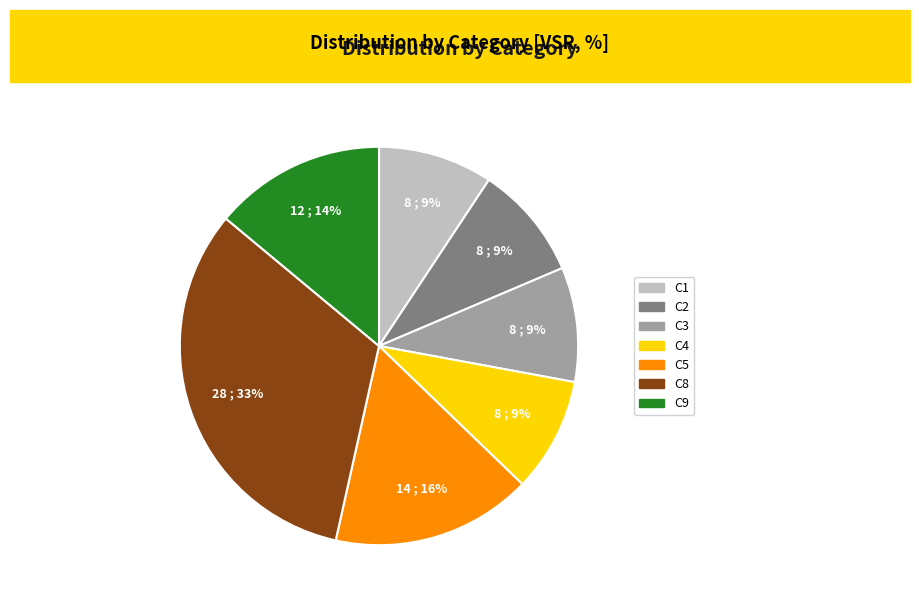

Is there any slice that represents more than half of the pie?

No